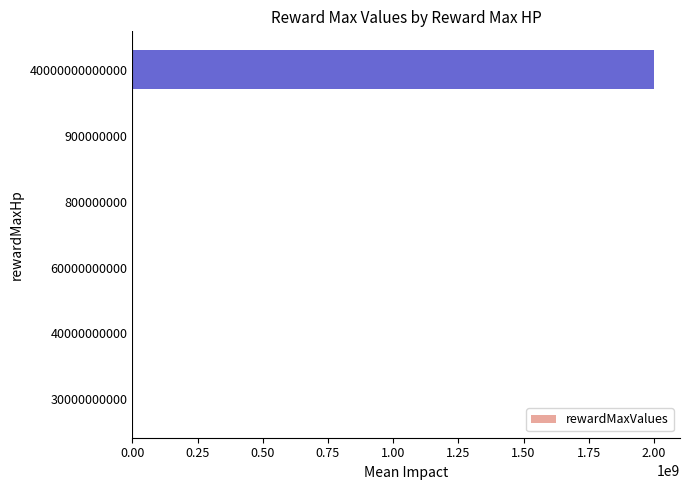

True or false: the data shows 561302002 at 40000000000000.

False